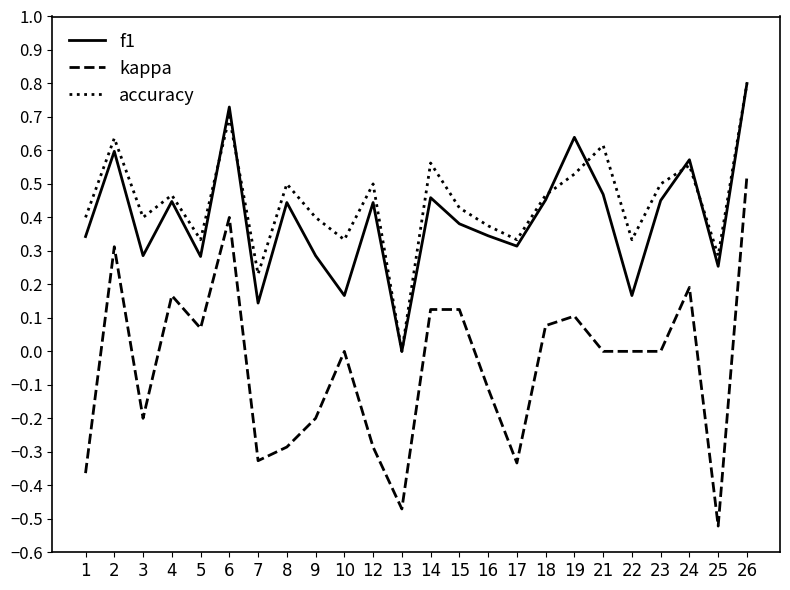

True or false: f1 has more than 1 interior local peaks.

True